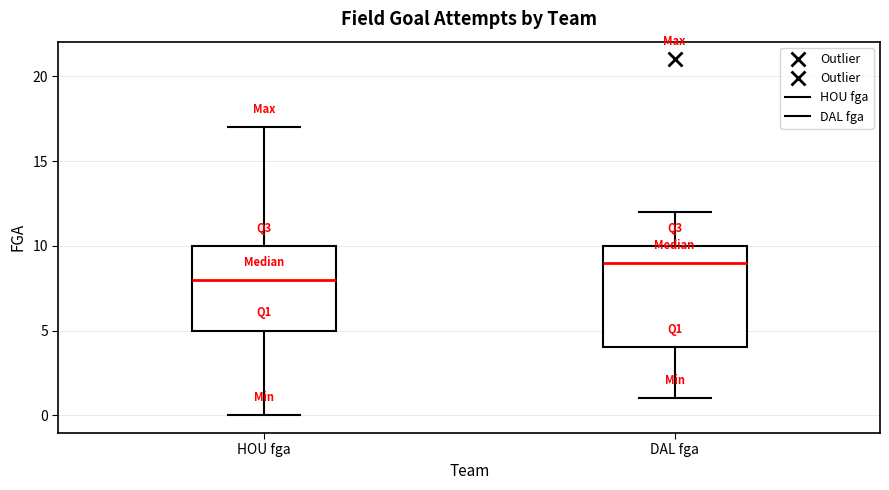

Where is the lower edge of the box for HOU fga on the y-axis? The values are not printed on the chart, so give them approximately, as read against the axis.

5